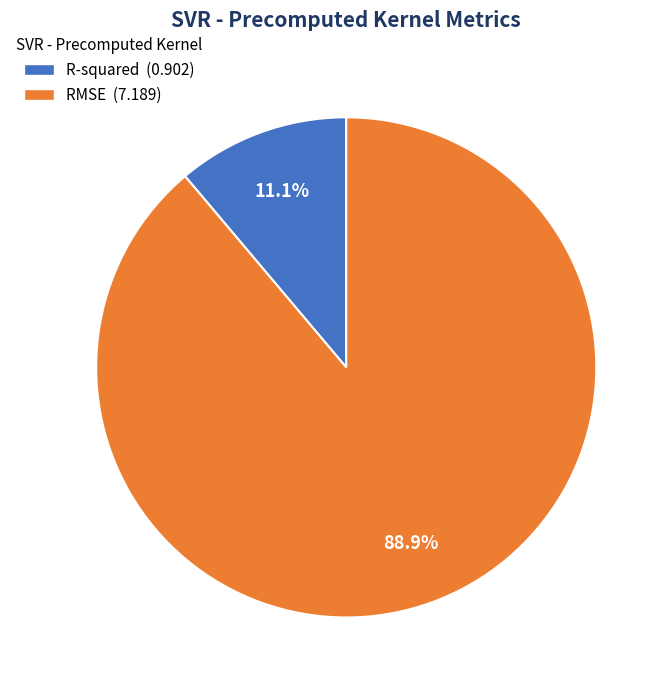

Between R-squared (0.902) and RMSE (7.189), which is larger?

RMSE (7.189)